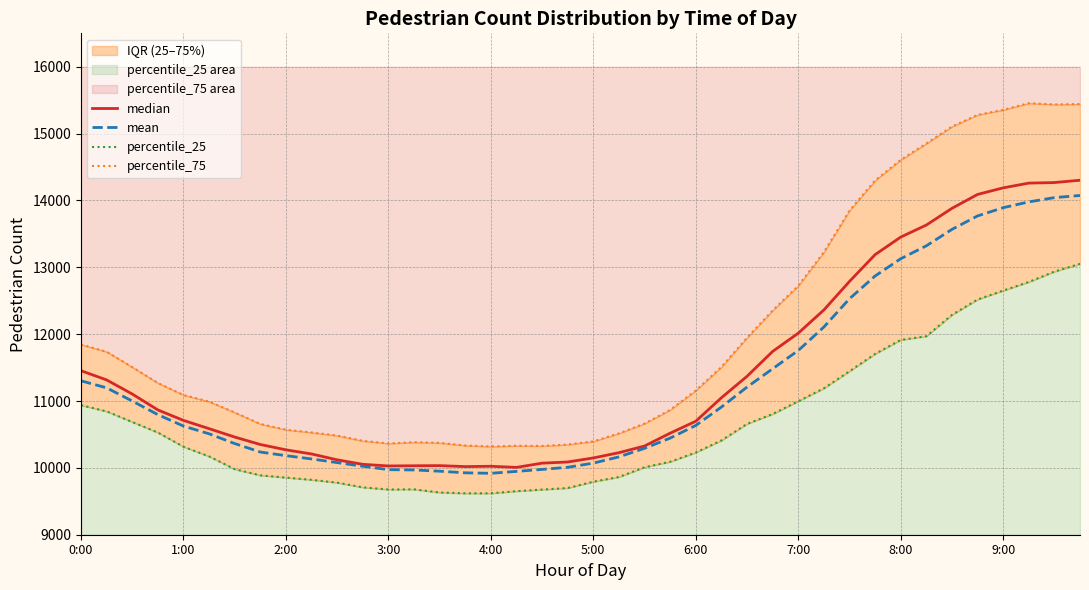

Which series has the widest spread of values?

percentile_75